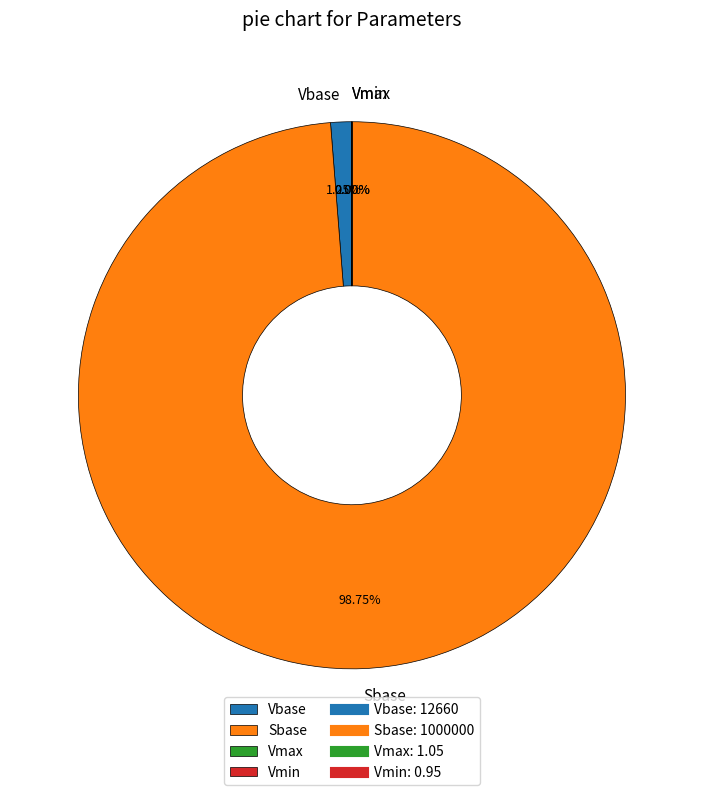

Between Vbase and Sbase, which is larger?

Sbase